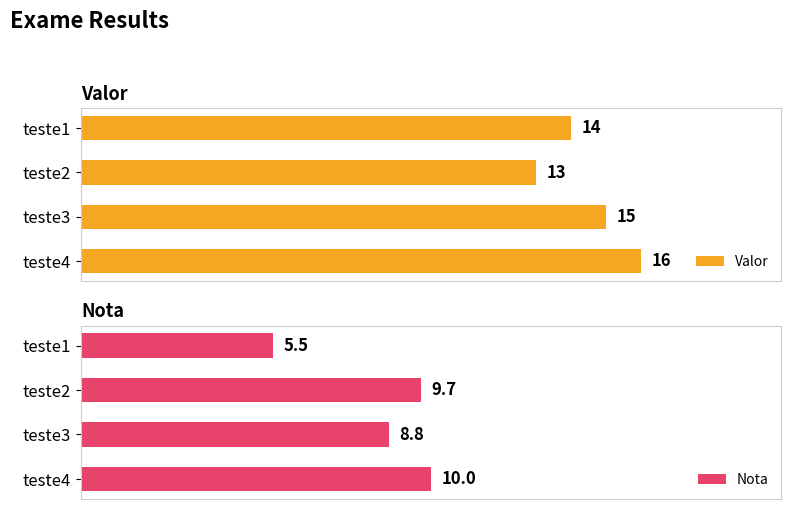

At which label does Valor reach its minimum?

teste2